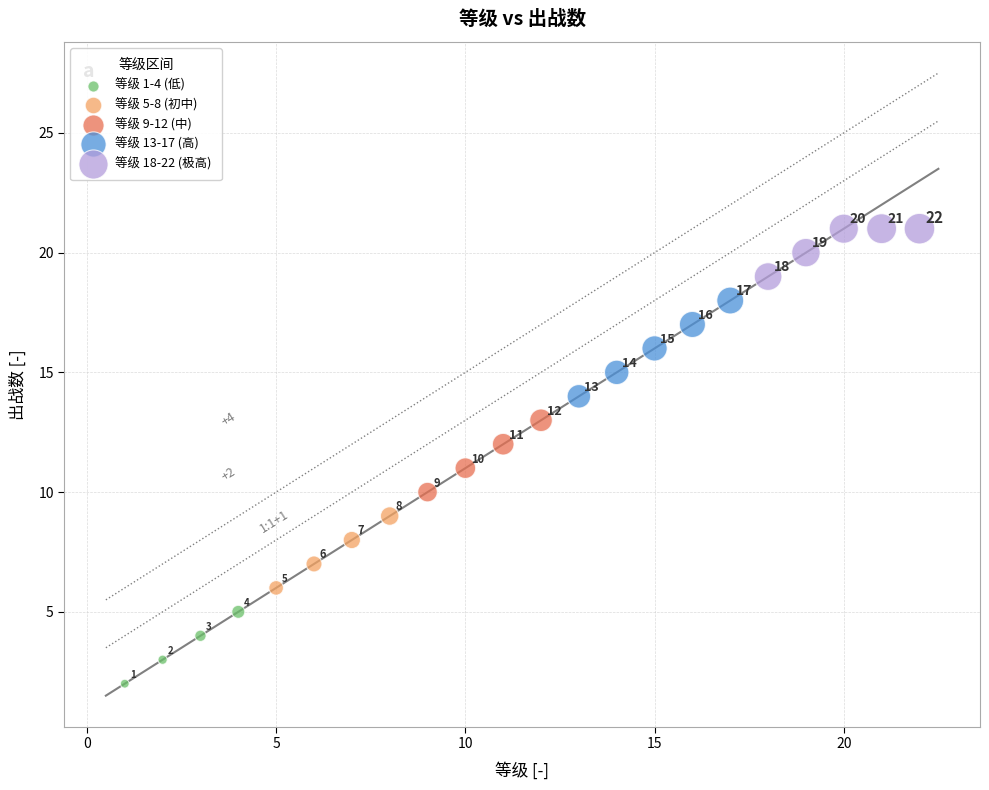

Which series has the largest Y range (max minus min)?

等级 13-17 (高)